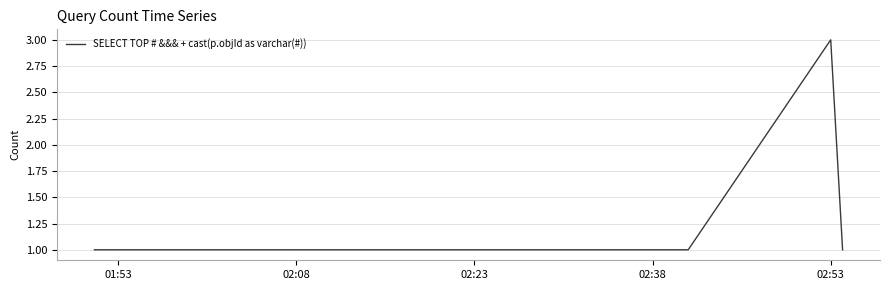

True or false: the data has more than 0 interior local peaks.

True